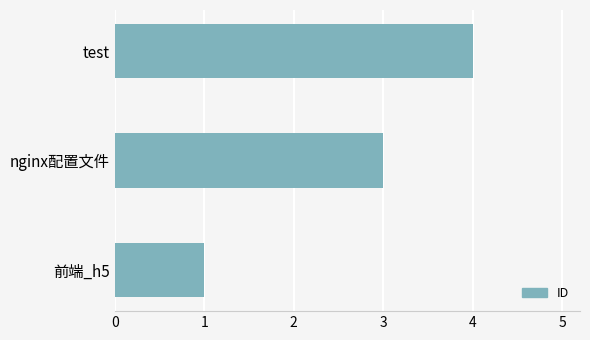

Rank the categories by value from highest to lowest.

test, nginx配置文件, 前端_h5